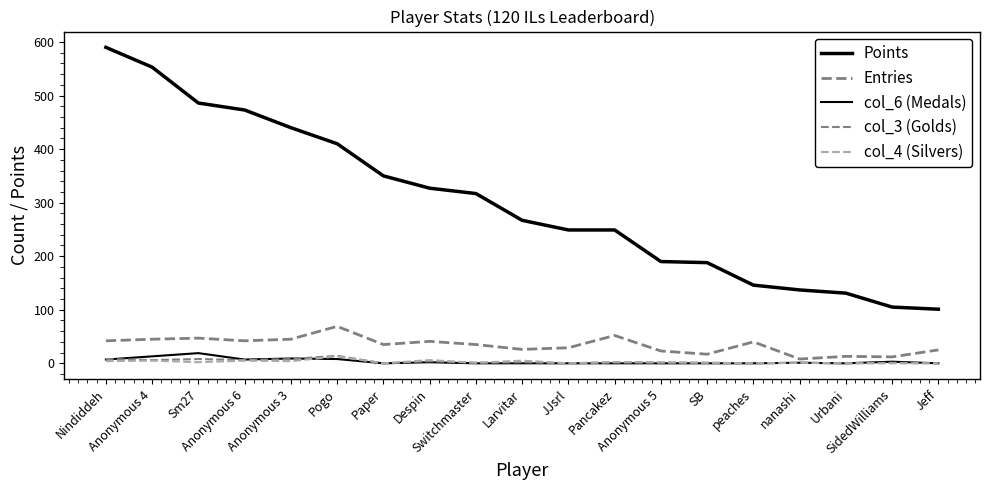

Does the chart display data point markers on the line(s)?

No